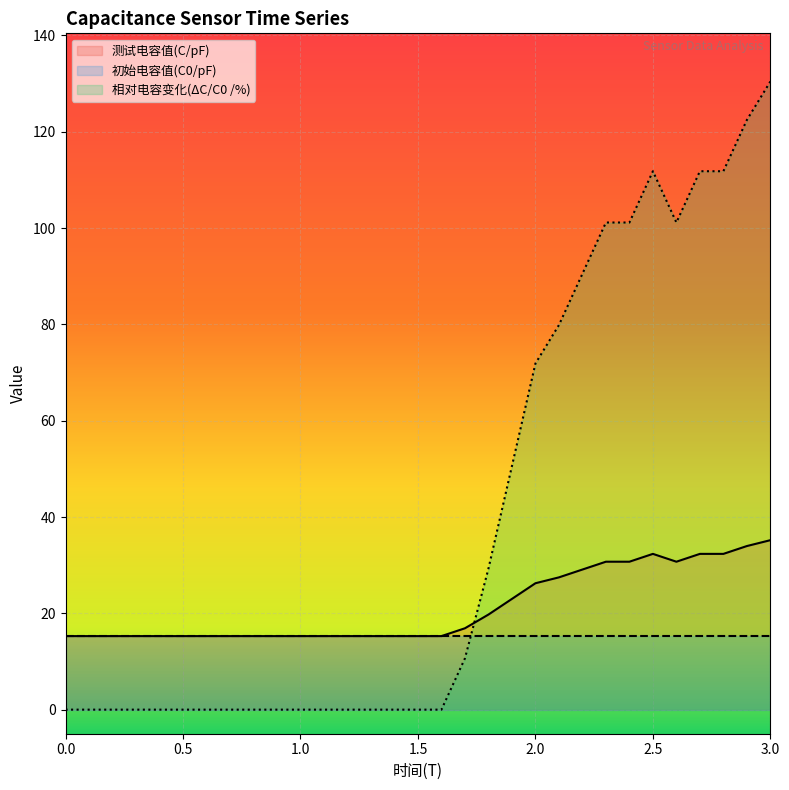

At which category is the sum across all series the highest?

3.0